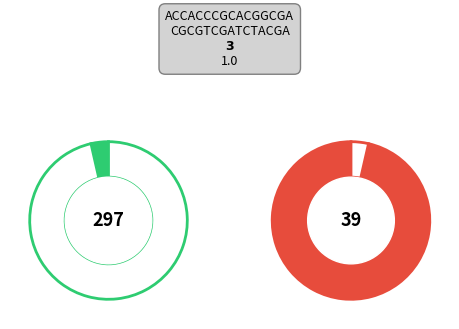

Is the sum of 1767 and 834 greater than half?

Yes